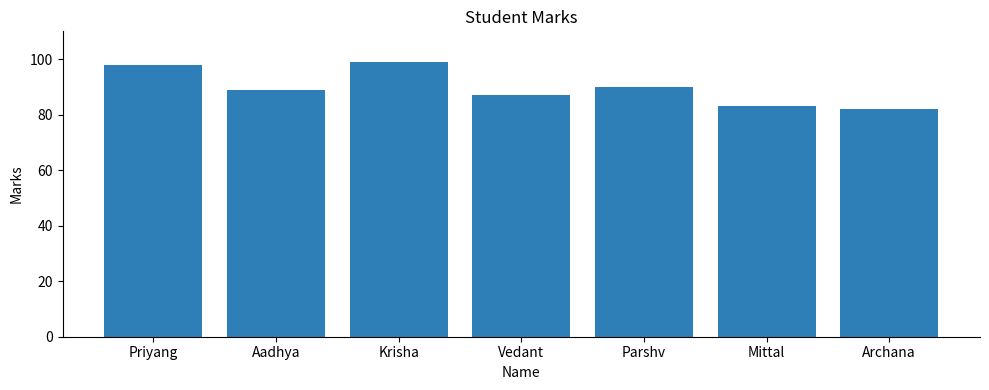

Read the value at Vedant.

87